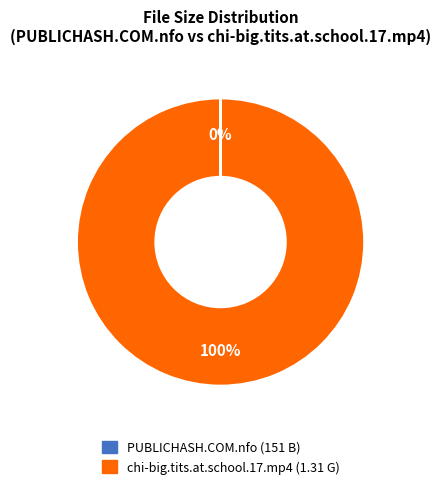

The chi-big.tits.at.school.17.mp4 slice represents 92% of the pie. True or false?

False